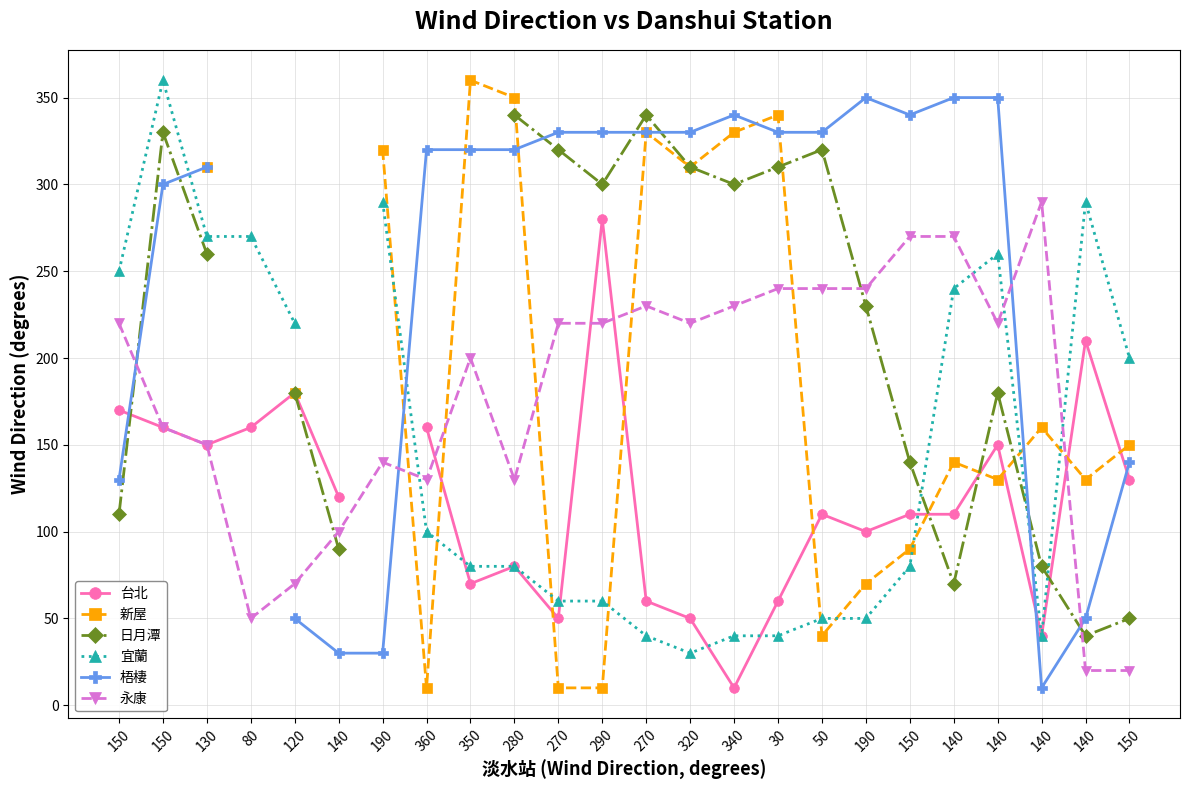

How many lines are shown in the chart?

6